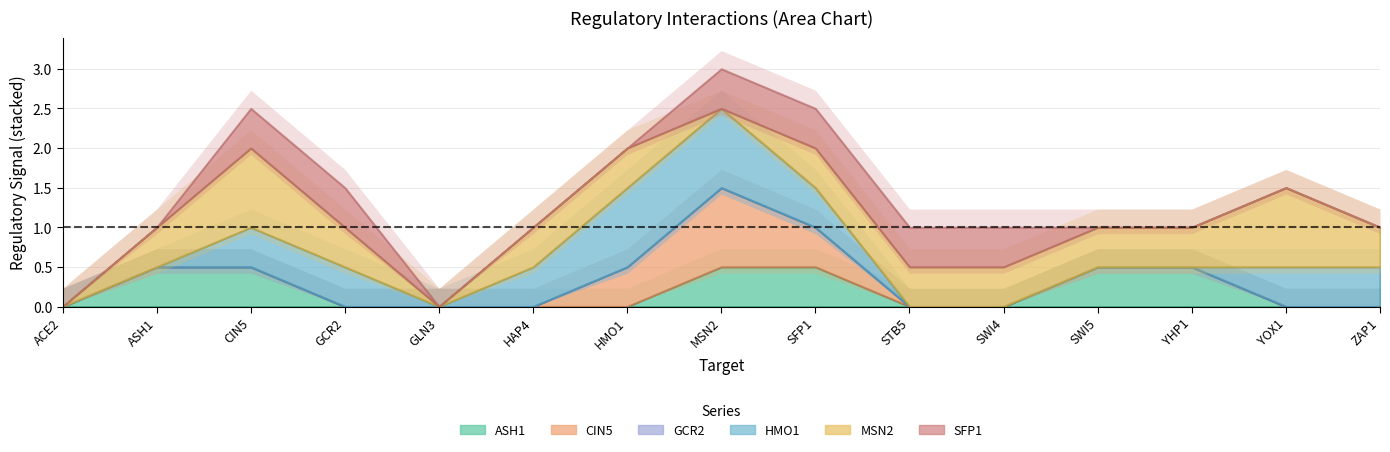

What position from the left is MSN2?

8